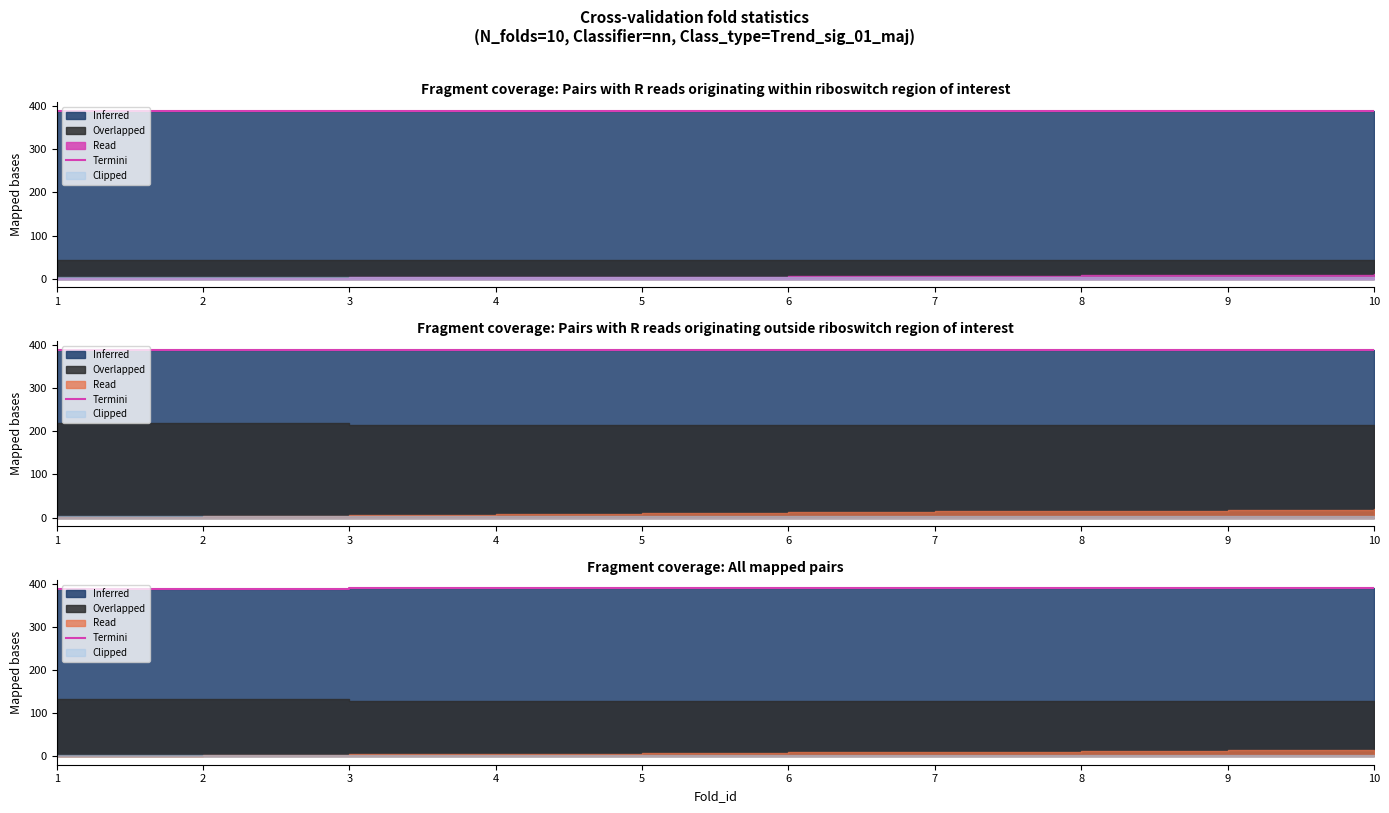

How many categories are shown in the chart?

10